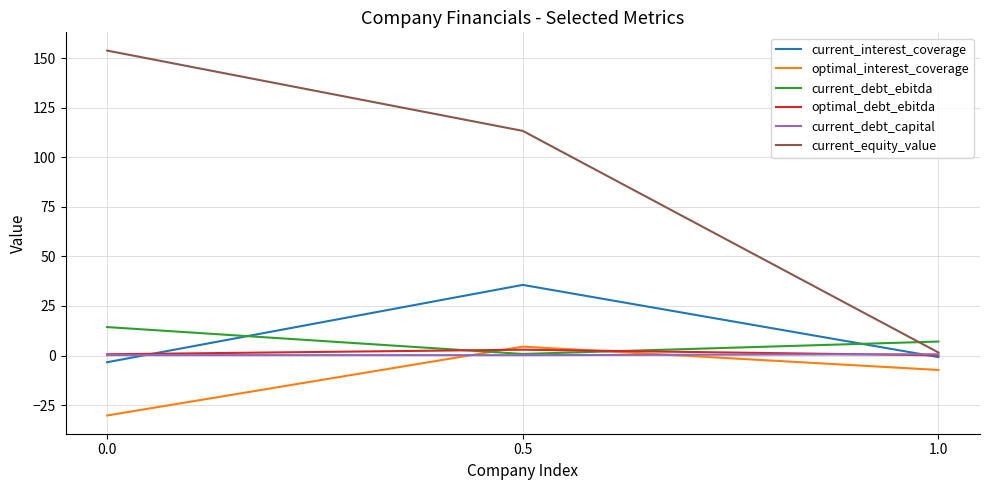

The value of optimal_interest_coverage at 0.5 is 4.5. True or false?

True